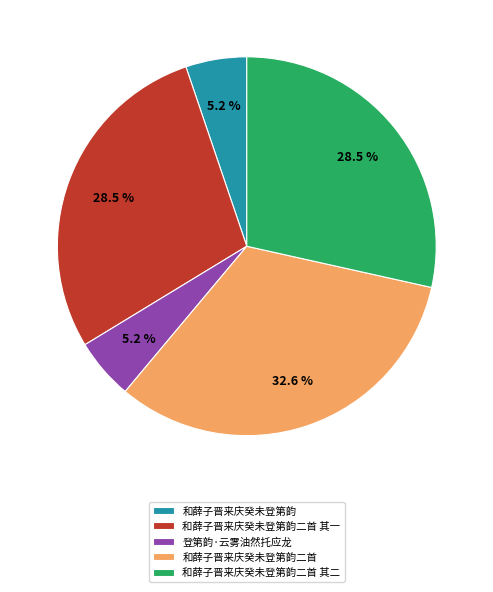

What is the largest slice in the pie chart?

和薛子晋来庆癸未登第韵二首